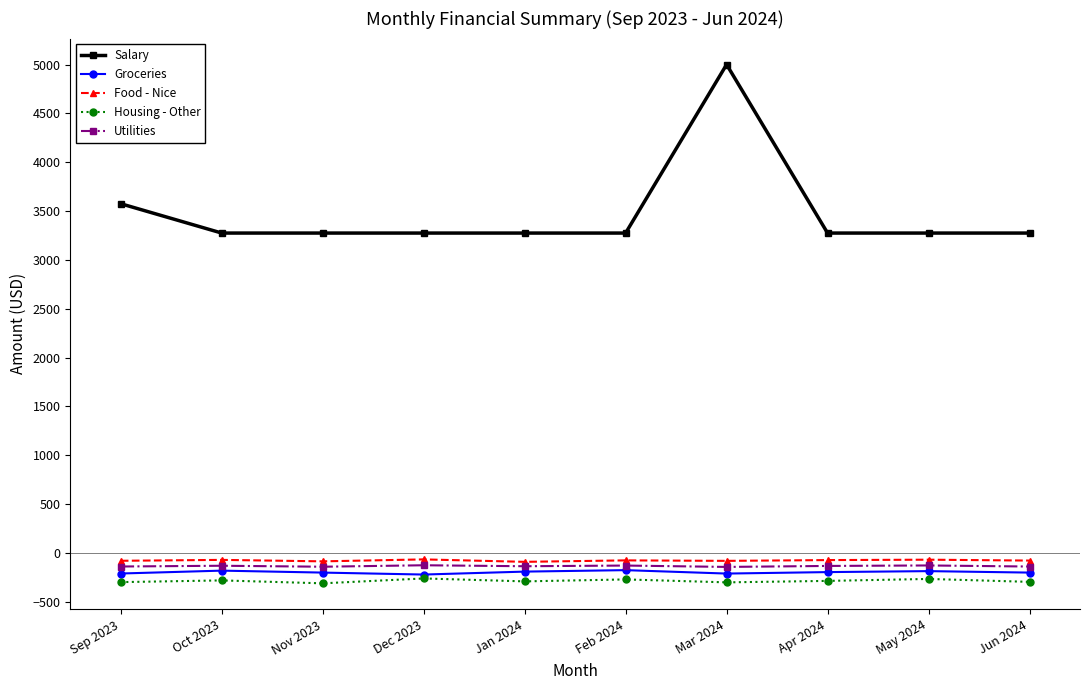

Which series has the largest range (max minus min)?

Salary